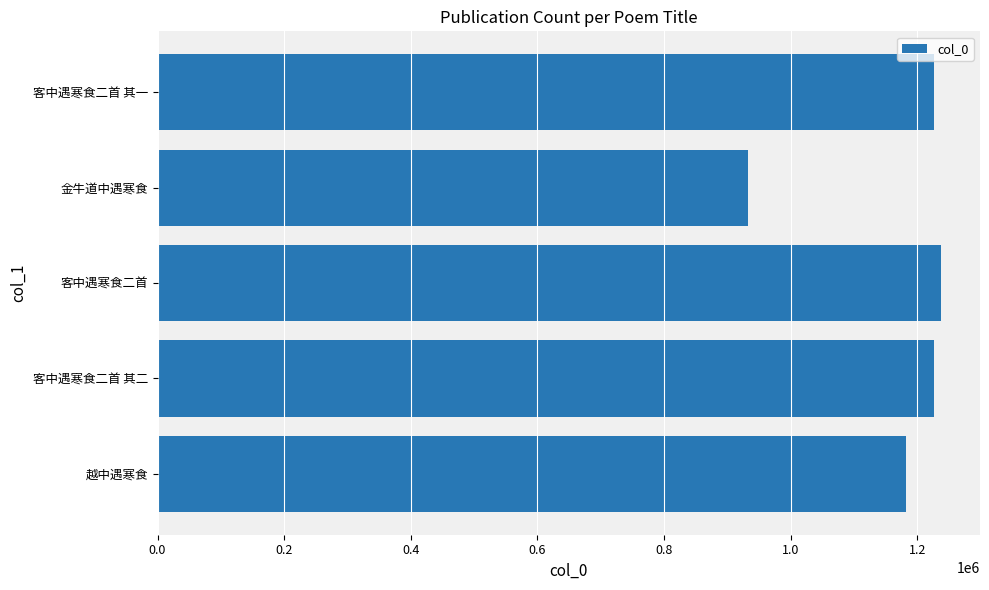

The value at 客中遇寒食二首 其二 is 1225585. True or false?

True